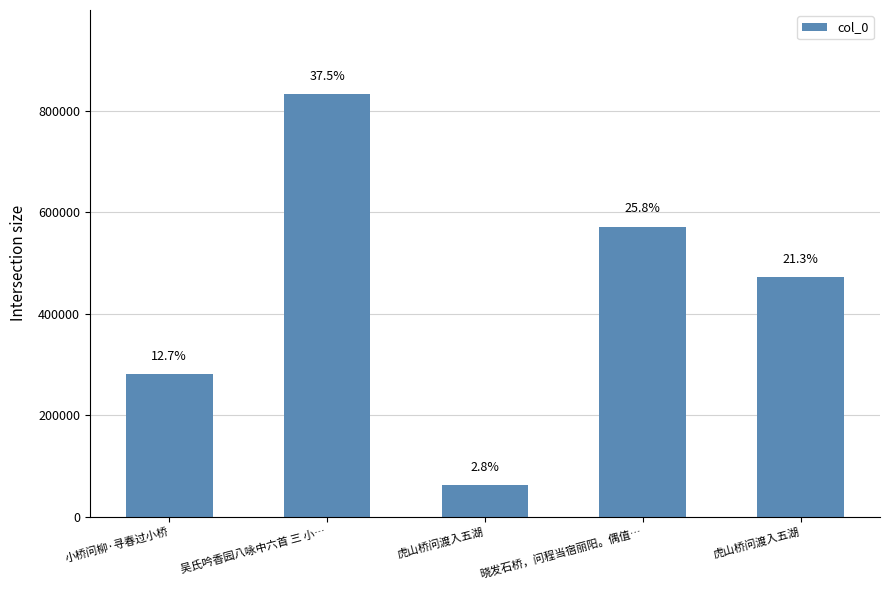

How many bars are there in total?

5